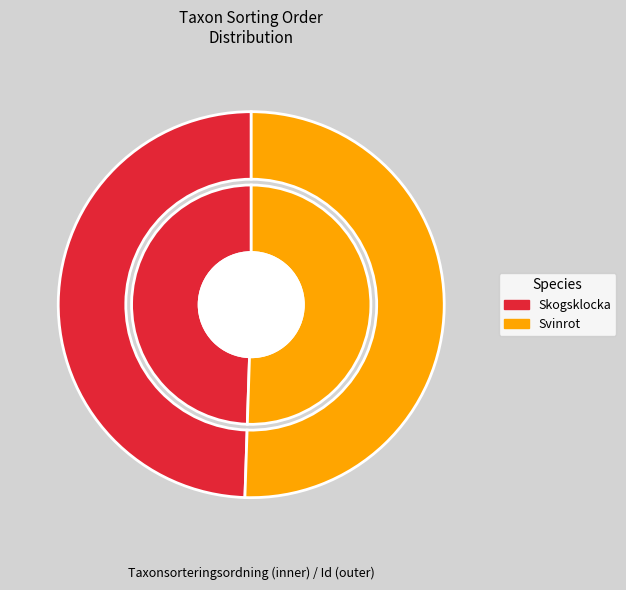

Approximately how many times larger is the value at Skogsklocka (125629711) compared to Svinrot (125629652)?

1.0